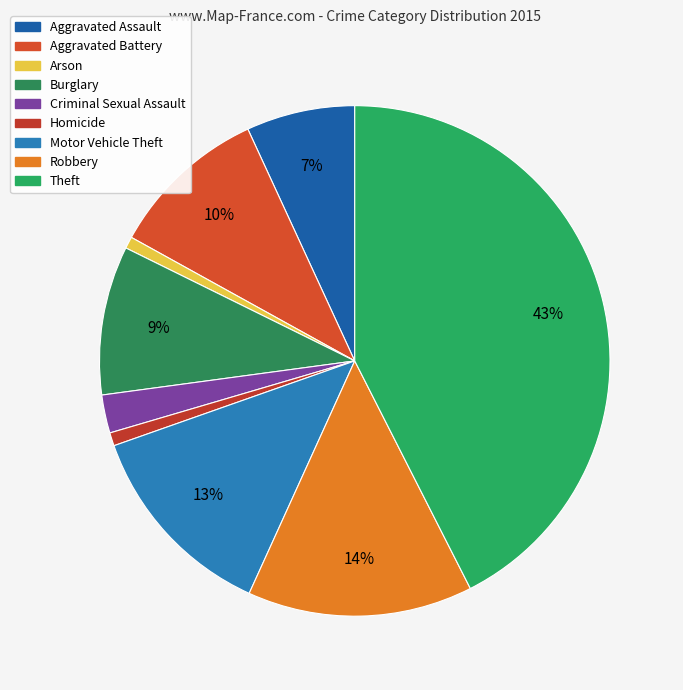

To the nearest percent, what is the difference between the largest and smallest slice percentages?

42%